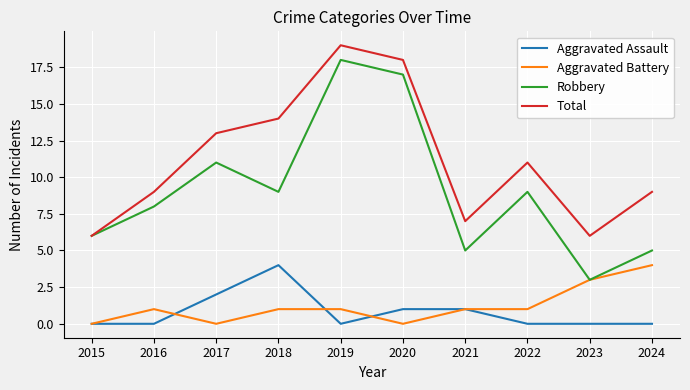

True or false: Robbery has more than 0 points higher than both neighbors.

True